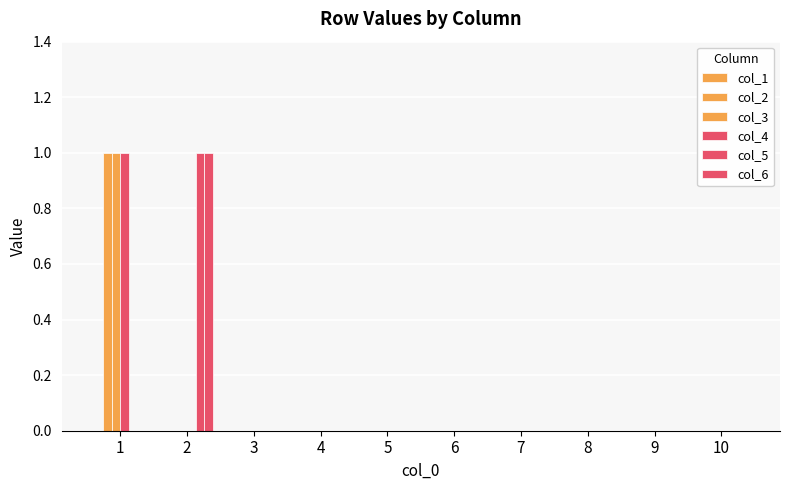

Reading right to left, transcribe all the data shown in this chart.

col_1: 10=0	9=0	8=0	7=0	6=0	5=0	4=0	3=0	2=0	1=0
col_2: 10=0	9=0	8=0	7=0	6=0	5=0	4=0	3=0	2=0	1=1
col_3: 10=0	9=0	8=0	7=0	6=0	5=0	4=0	3=0	2=0	1=1
col_4: 10=0	9=0	8=0	7=0	6=0	5=0	4=0	3=0	2=0	1=1
col_5: 10=0	9=0	8=0	7=0	6=0	5=0	4=0	3=0	2=1	1=0
col_6: 10=0	9=0	8=0	7=0	6=0	5=0	4=0	3=0	2=1	1=0